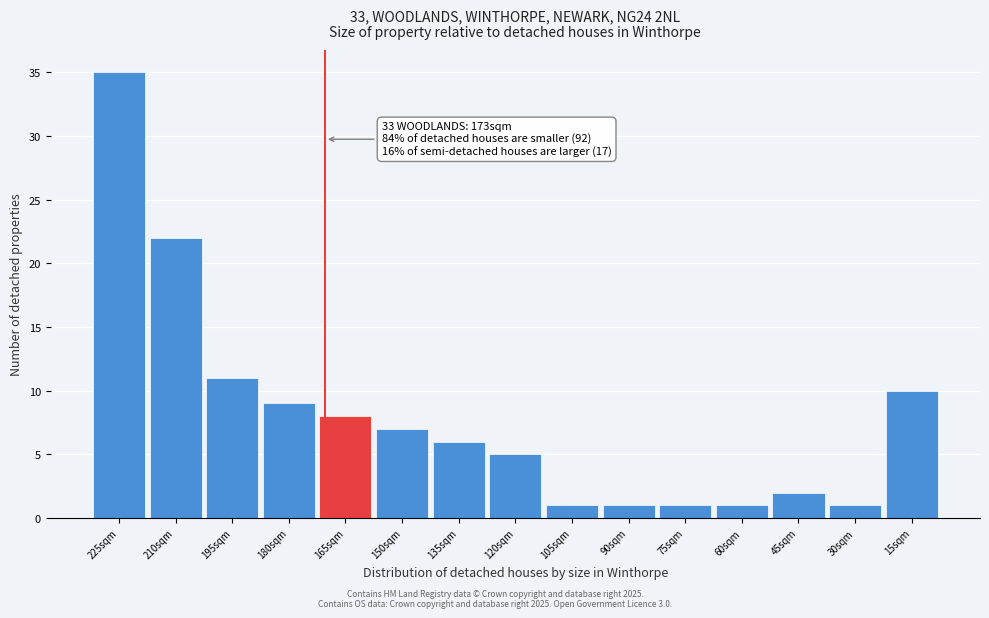

Reading left to right, what are all the values shown in this chart?

225sqm=35	210sqm=22	195sqm=11	180sqm=9	165sqm=8	150sqm=7	135sqm=6	120sqm=5	105sqm=1	90sqm=1	75sqm=1	60sqm=1	45sqm=2	30sqm=1	15sqm=10